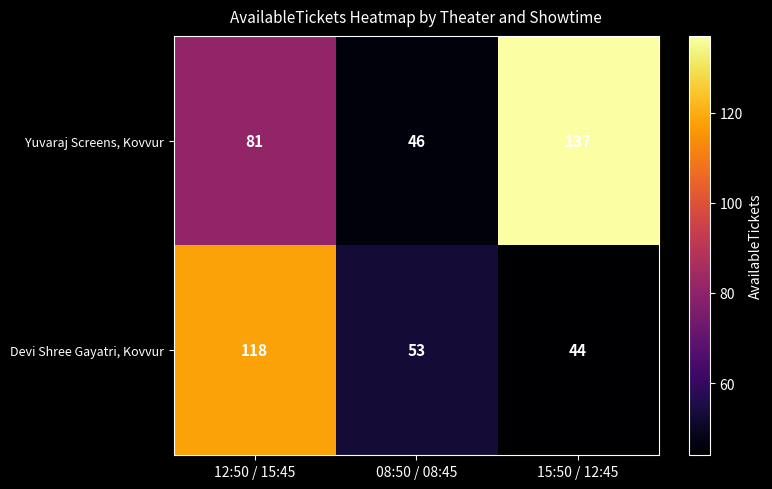

Which series changed the most between 12:50 / 15:45 and 08:50 / 08:45?

Devi Shree Gayatri, Kovvur